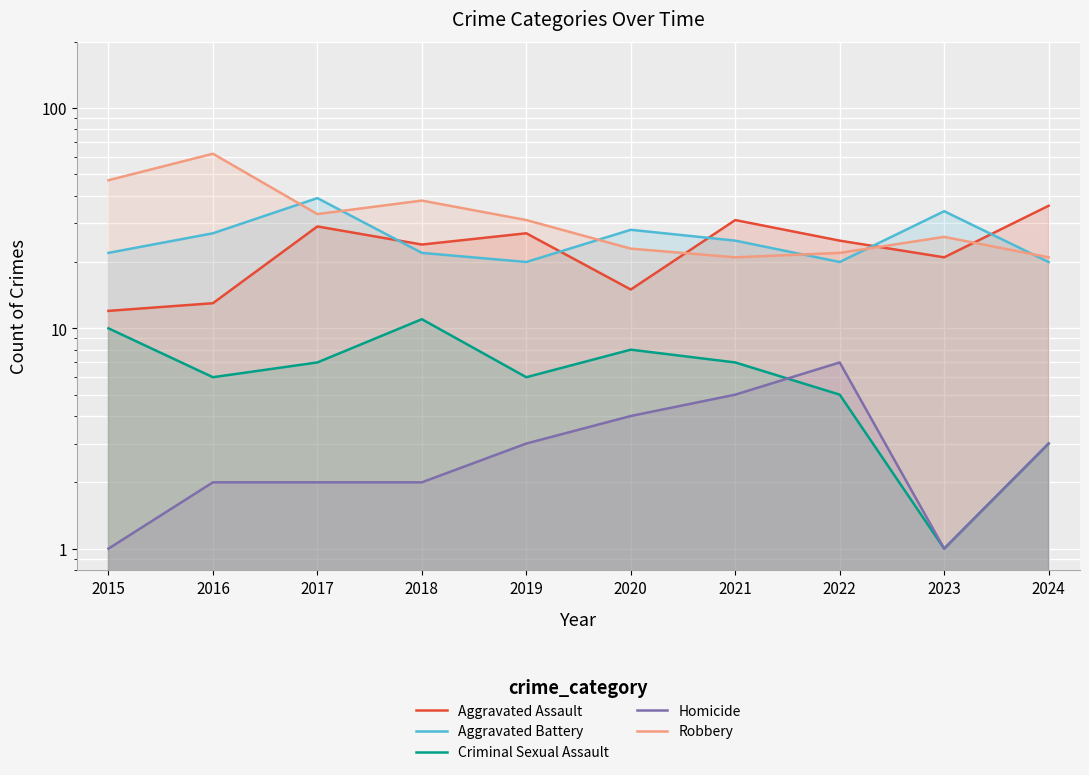

Which series has the widest spread of values?

Robbery